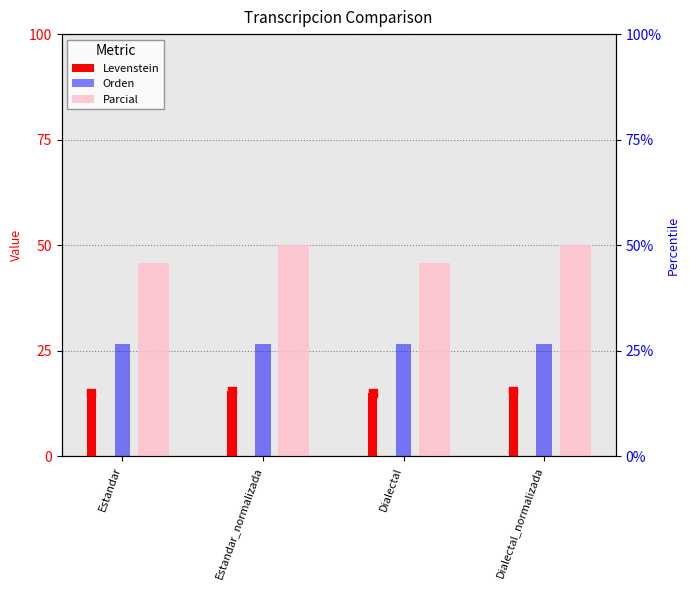

What is the total value across all series at Estandar?

87.2